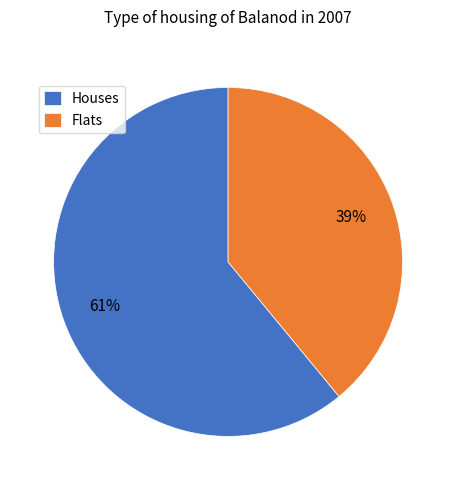

What is the ratio of the value at Houses to the value at Flats?

1.6